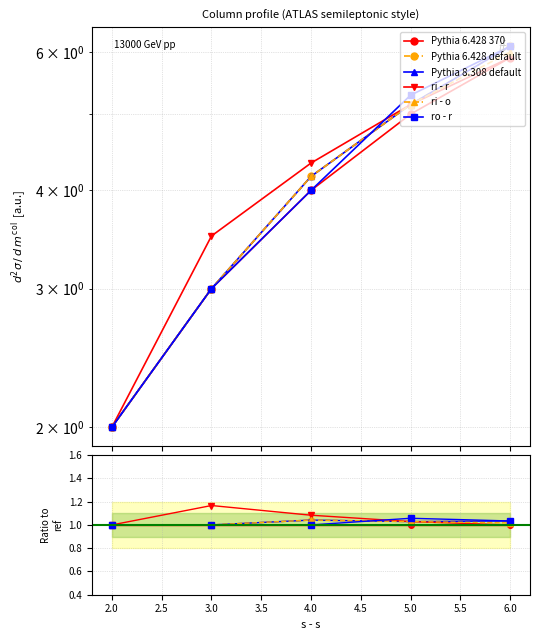

Reading left to right, transcribe all the data shown in this chart.

Pythia 6.428 370: 1.0	1.0	1.0	1.0	1.0
Pythia 6.428 default: 1.0	1.0	1.0	1.0	1.0
Pythia 8.308 default: 1.0	1.0	1.0	1.0	1.0
ri - r: 1.0	1.2	1.1	1.0	1.0
ri - o: 1.0	1.0	1.0	1.0	1.0
ro - r: 1.0	1.0	1.0	1.1	1.0